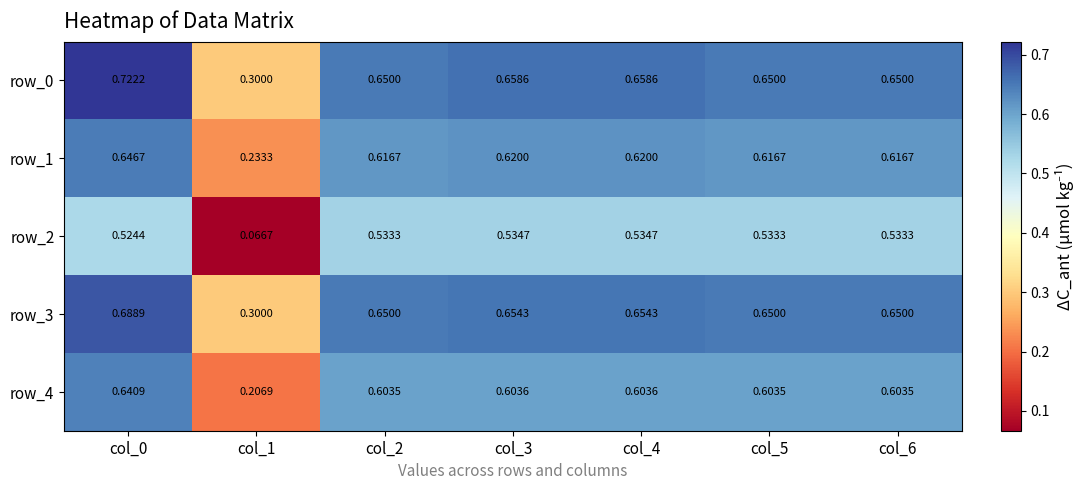

Is the value of row_0 at col_4 greater than the value of row_2 at col_3?

Yes